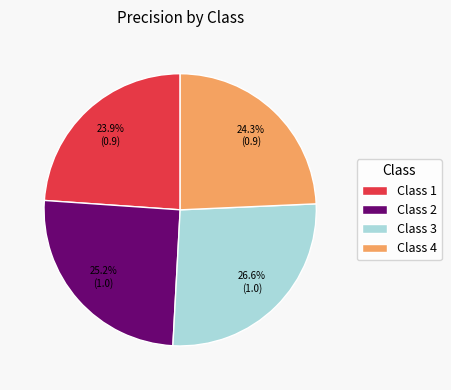

How many segments does this pie chart have?

4